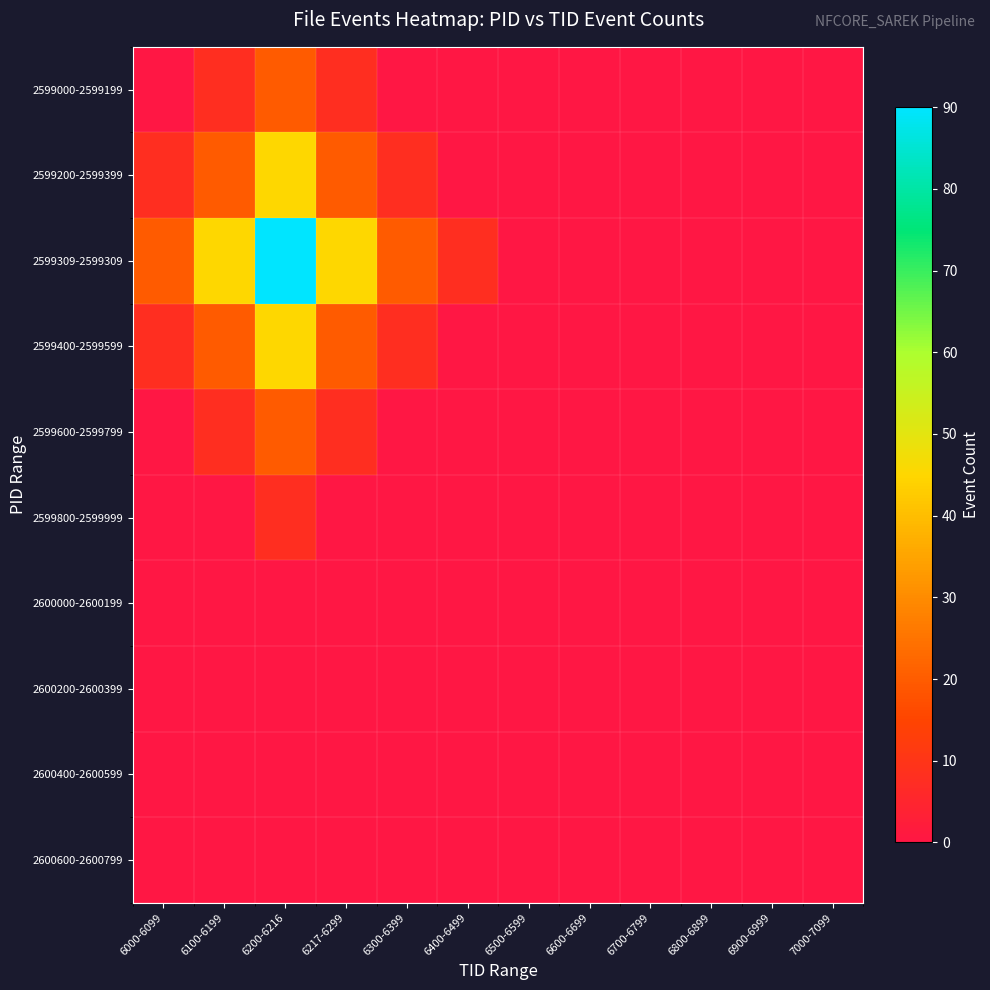

Reading left to right, transcribe all the data shown in this chart.

2599000-2599199: 6000-6099=0	6100-6199=8	6200-6216=20	6217-6299=8	6300-6399=0	6400-6499=0	6500-6599=0	6600-6699=0	6700-6799=0	6800-6899=0	6900-6999=0	7000-7099=0
2599200-2599399: 6000-6099=8	6100-6199=20	6200-6216=45	6217-6299=20	6300-6399=8	6400-6499=0	6500-6599=0	6600-6699=0	6700-6799=0	6800-6899=0	6900-6999=0	7000-7099=0
2599309-2599309: 6000-6099=20	6100-6199=45	6200-6216=90	6217-6299=45	6300-6399=20	6400-6499=8	6500-6599=0	6600-6699=0	6700-6799=0	6800-6899=0	6900-6999=0	7000-7099=0
2599400-2599599: 6000-6099=8	6100-6199=20	6200-6216=45	6217-6299=20	6300-6399=8	6400-6499=0	6500-6599=0	6600-6699=0	6700-6799=0	6800-6899=0	6900-6999=0	7000-7099=0
2599600-2599799: 6000-6099=0	6100-6199=8	6200-6216=20	6217-6299=8	6300-6399=0	6400-6499=0	6500-6599=0	6600-6699=0	6700-6799=0	6800-6899=0	6900-6999=0	7000-7099=0
2599800-2599999: 6000-6099=0	6100-6199=0	6200-6216=8	6217-6299=0	6300-6399=0	6400-6499=0	6500-6599=0	6600-6699=0	6700-6799=0	6800-6899=0	6900-6999=0	7000-7099=0
2600000-2600199: 6000-6099=0	6100-6199=0	6200-6216=0	6217-6299=0	6300-6399=0	6400-6499=0	6500-6599=0	6600-6699=0	6700-6799=0	6800-6899=0	6900-6999=0	7000-7099=0
2600200-2600399: 6000-6099=0	6100-6199=0	6200-6216=0	6217-6299=0	6300-6399=0	6400-6499=0	6500-6599=0	6600-6699=0	6700-6799=0	6800-6899=0	6900-6999=0	7000-7099=0
2600400-2600599: 6000-6099=0	6100-6199=0	6200-6216=0	6217-6299=0	6300-6399=0	6400-6499=0	6500-6599=0	6600-6699=0	6700-6799=0	6800-6899=0	6900-6999=0	7000-7099=0
2600600-2600799: 6000-6099=0	6100-6199=0	6200-6216=0	6217-6299=0	6300-6399=0	6400-6499=0	6500-6599=0	6600-6699=0	6700-6799=0	6800-6899=0	6900-6999=0	7000-7099=0